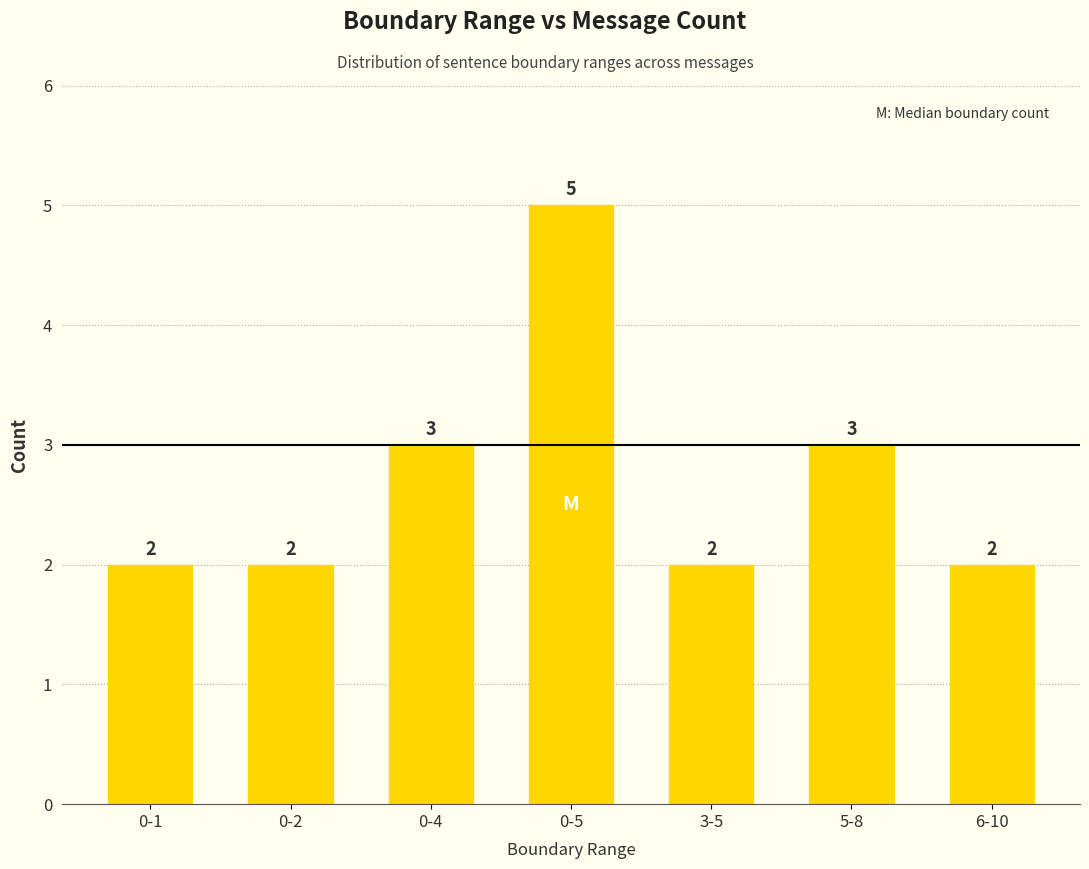

Between 5-8 and 0-5, which is larger?

0-5